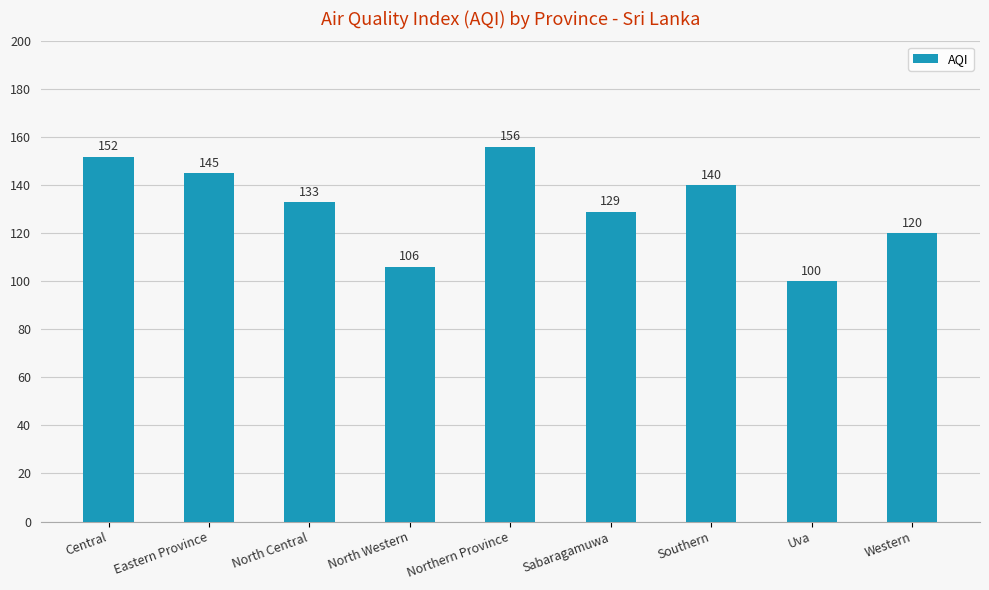

At which label is the value closest to 128?

Sabaragamuwa